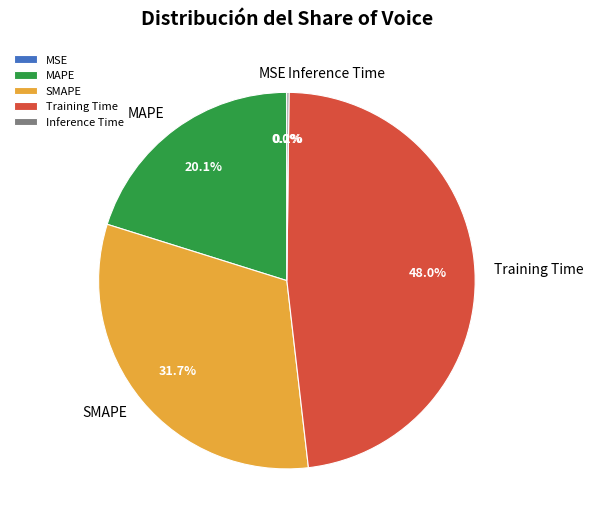

Which category has the biggest portion of the pie?

Training Time